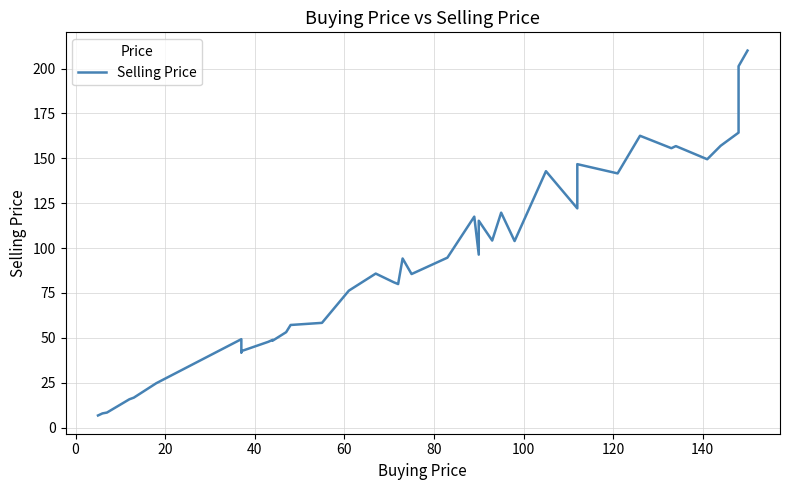

Does the chart display data point markers on the line(s)?

No